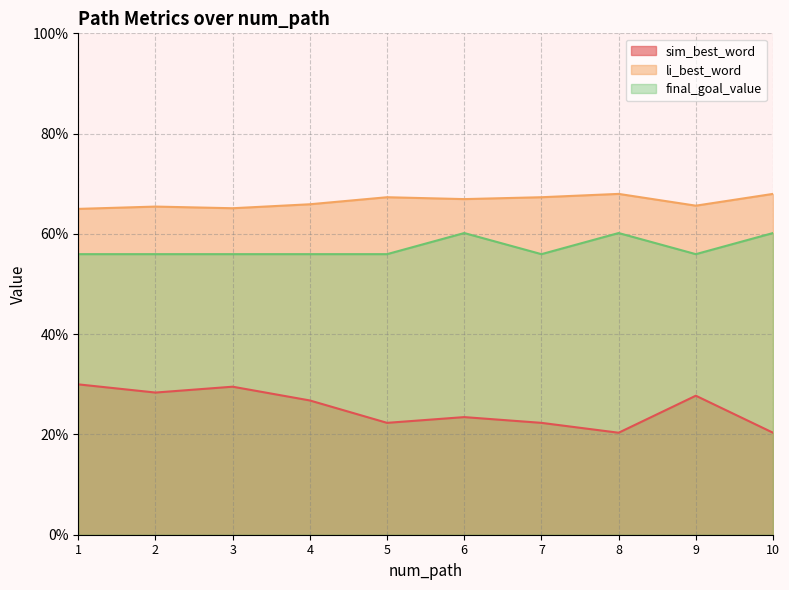

What is the value of the li_best_word point at the 10th from the left?

0.7